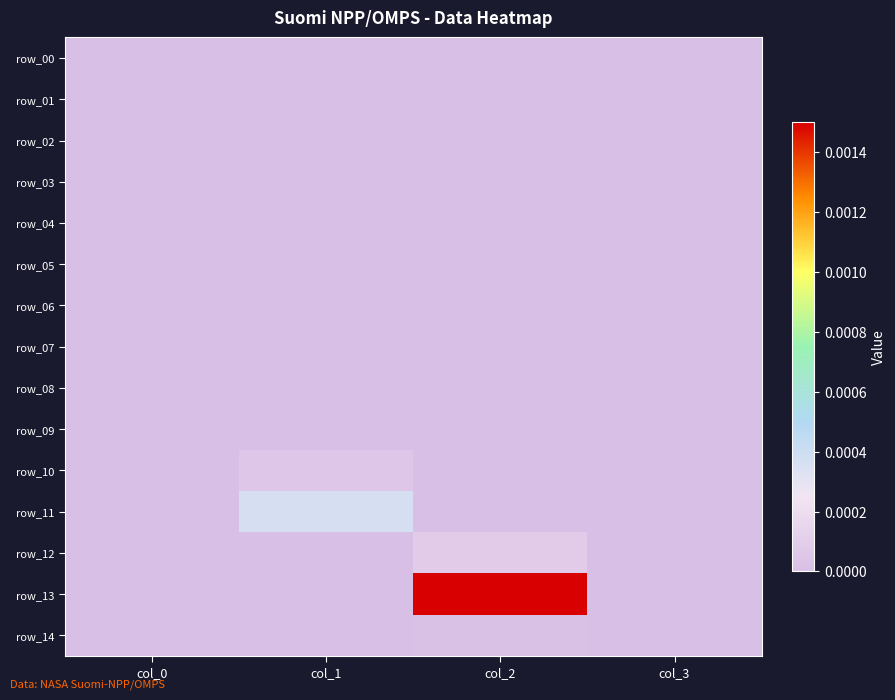

Which category has the lowest value in the row_10 series?

col_3